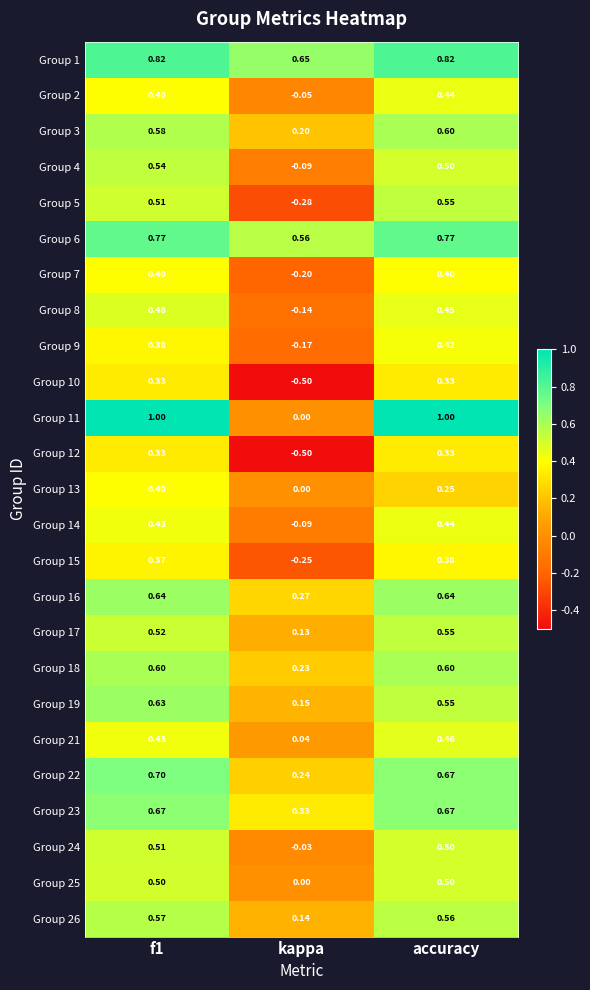

At how many categories does at least one series exceed 0?

3